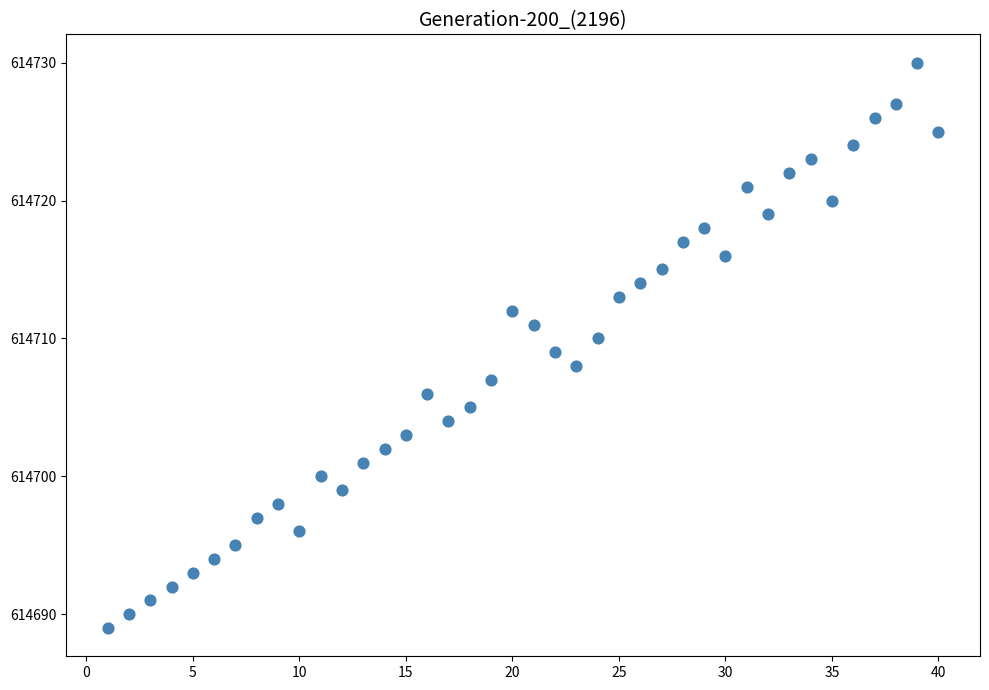

What is the range of Y values (max minus min)?

41